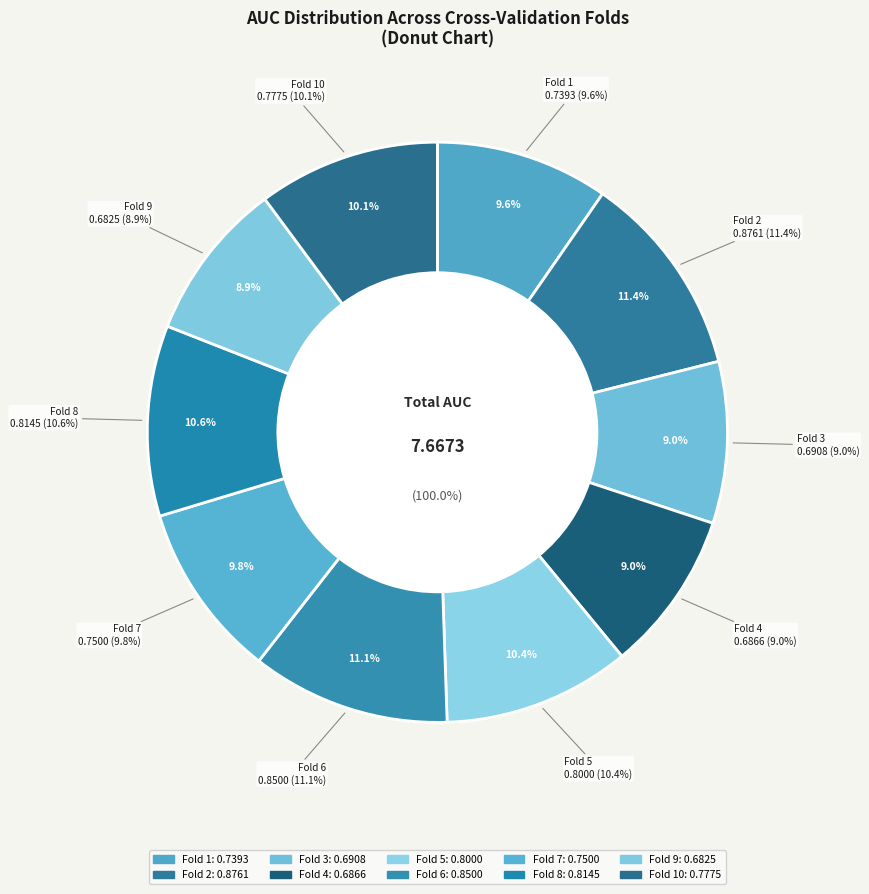

What is the largest slice in the pie chart?

Fold 2